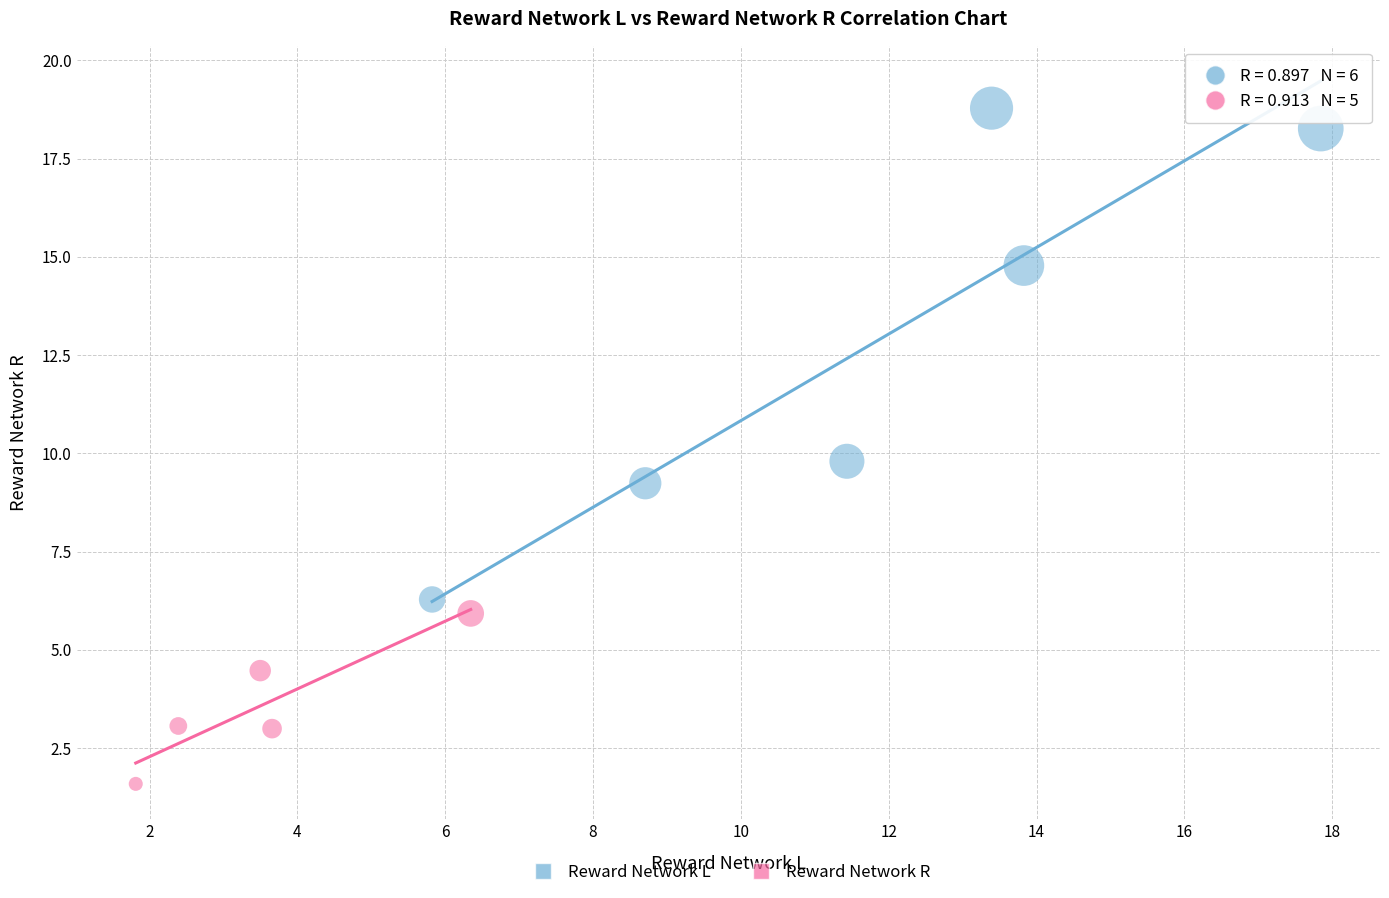

Which series contains the lowest Y value?

Reward Network R